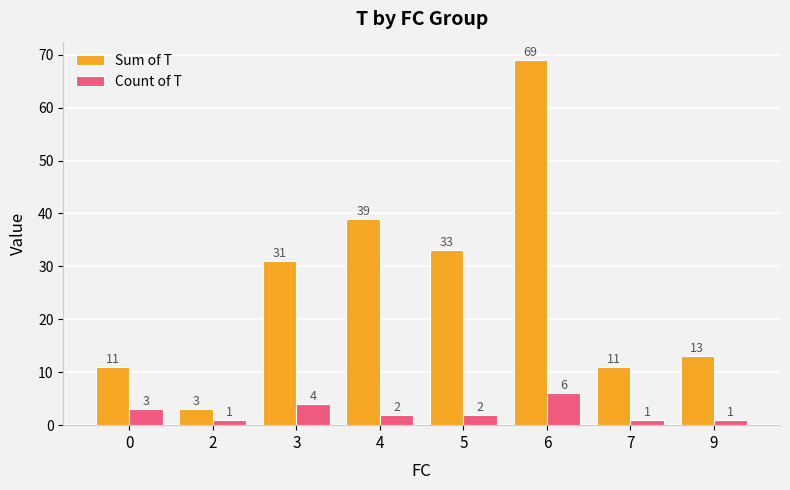

Reading left to right, extract all data points from this chart.

Sum of T: 0=11	2=3	3=31	4=39	5=33	6=69	7=11	9=13
Count of T: 0=3	2=1	3=4	4=2	5=2	6=6	7=1	9=1